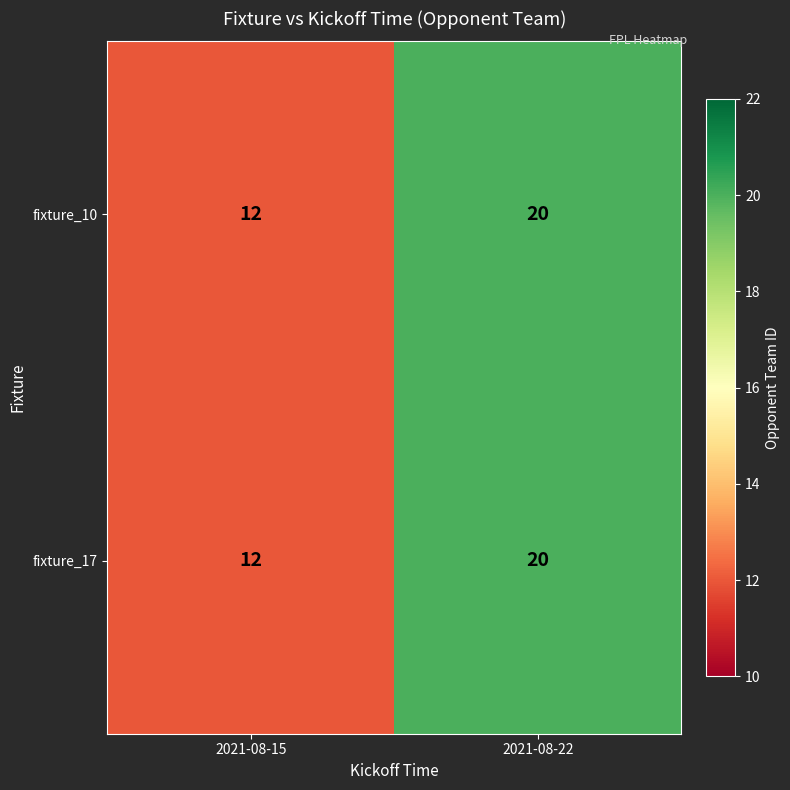

At which category does the chart reach its minimum across all series?

2021-08-15